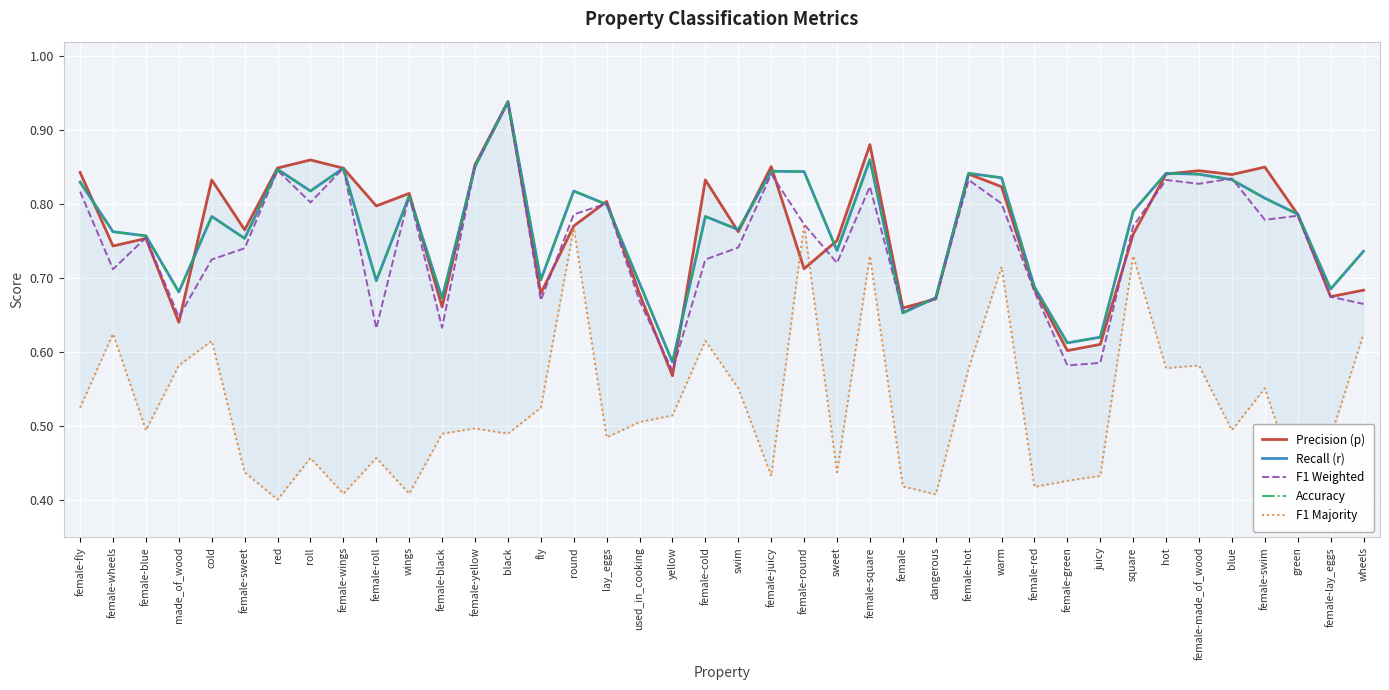

Which series has the widest spread of values?

F1 Majority